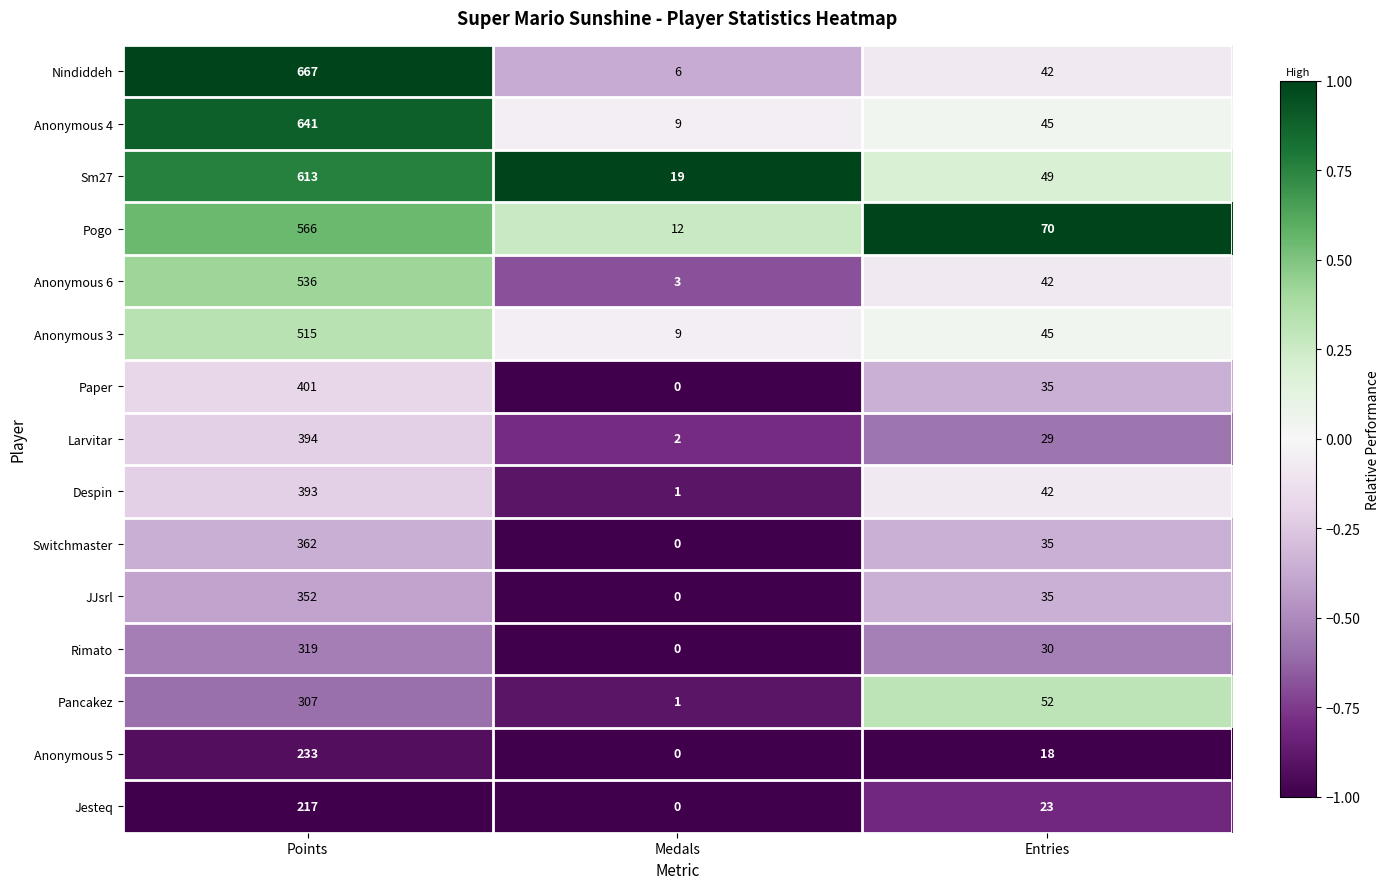

Which label corresponds to the smallest value in the chart?

Medals